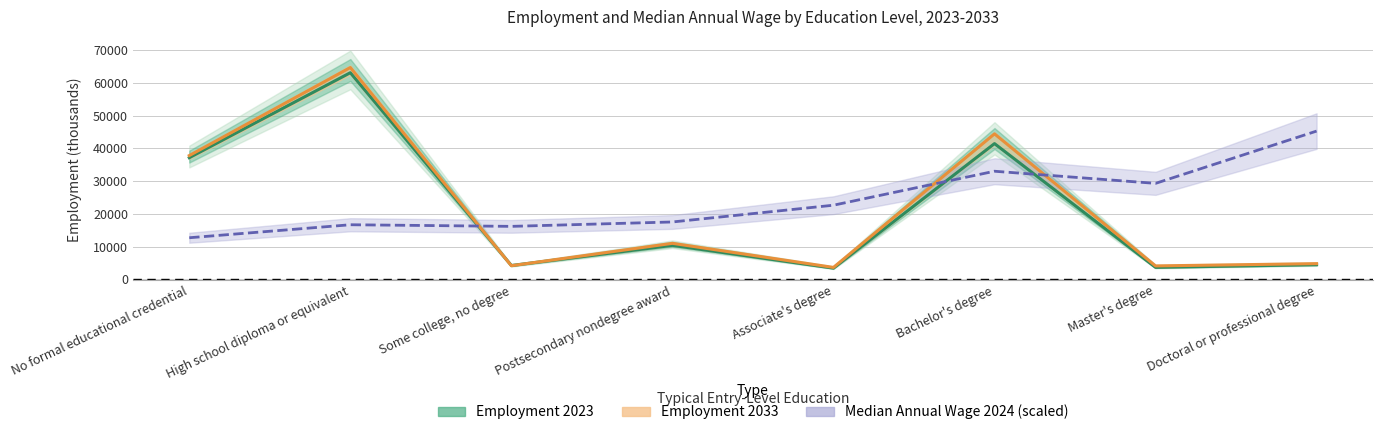

At which category does the chart reach its peak across all series?

High school diploma or equivalent